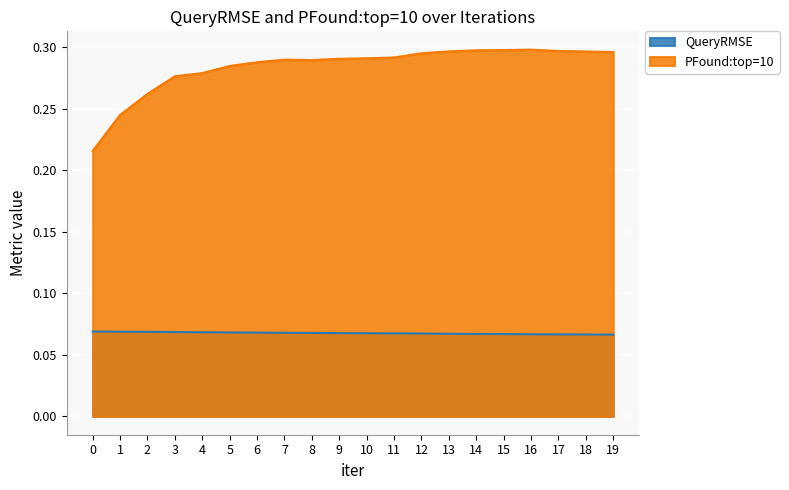

At 4, list the series in order from largest to smallest.

PFound:top=10, QueryRMSE